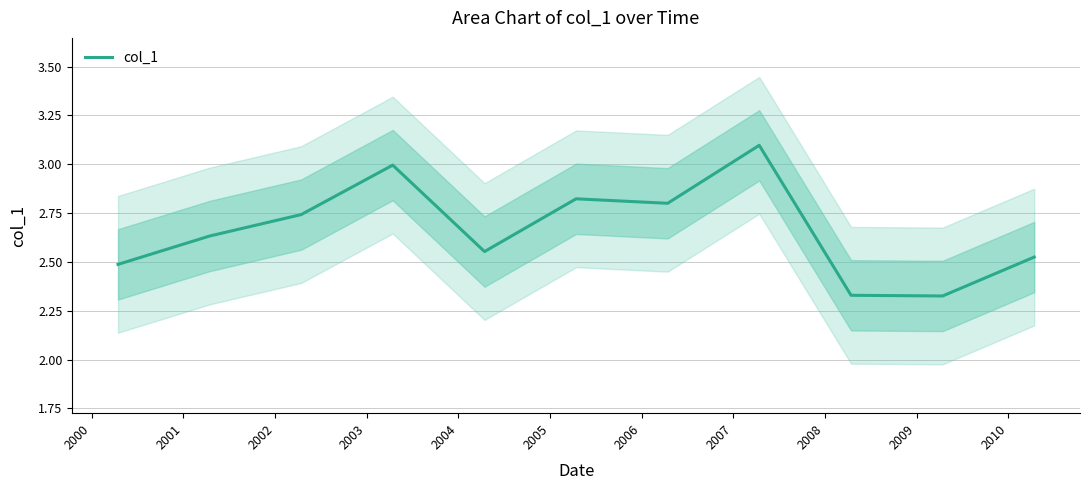

What is the maximum value for col_1?

3.1